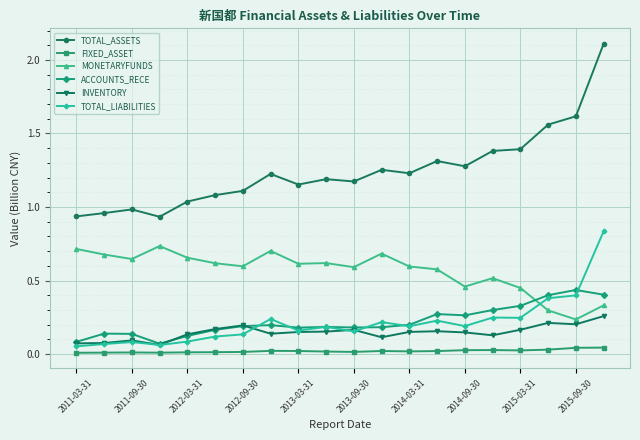

What is the maximum value shown in the chart?

2.1